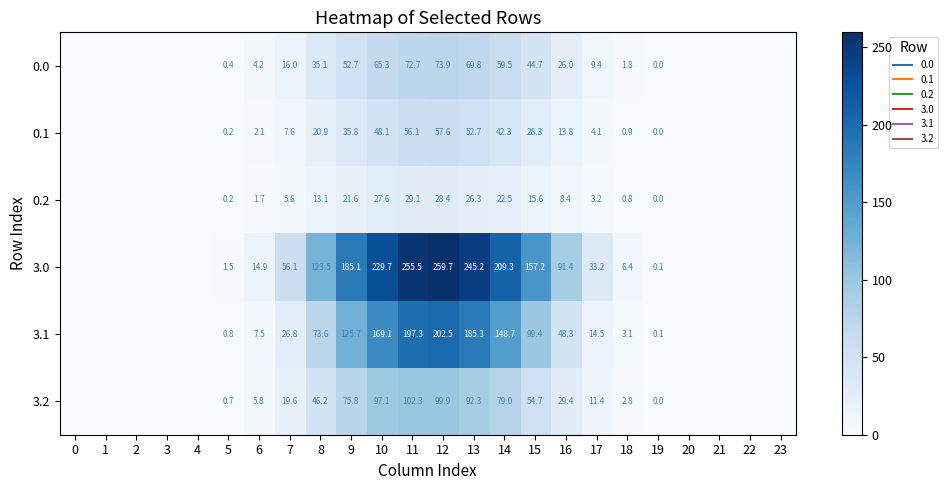

How many data points in 3.1 are above 7?

12